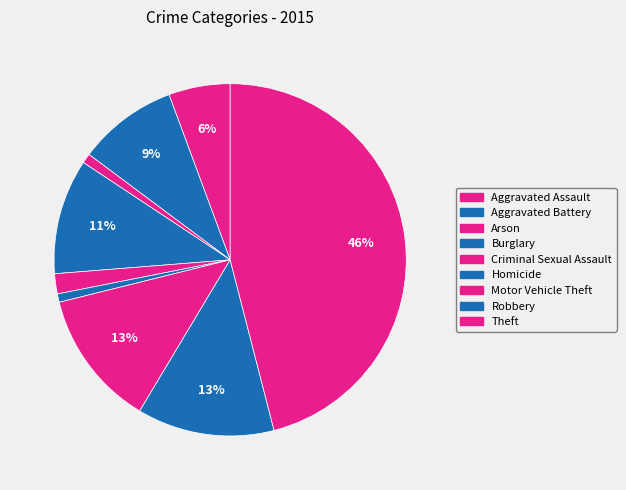

Which slice is the largest?

Theft